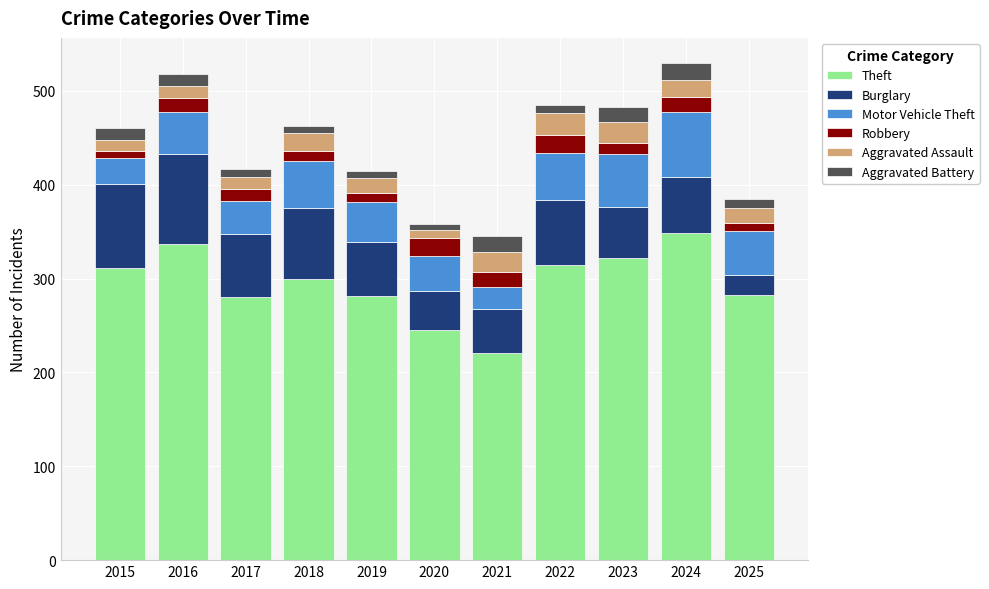

What is the difference between the Theft values at 2021 and 2023?

101